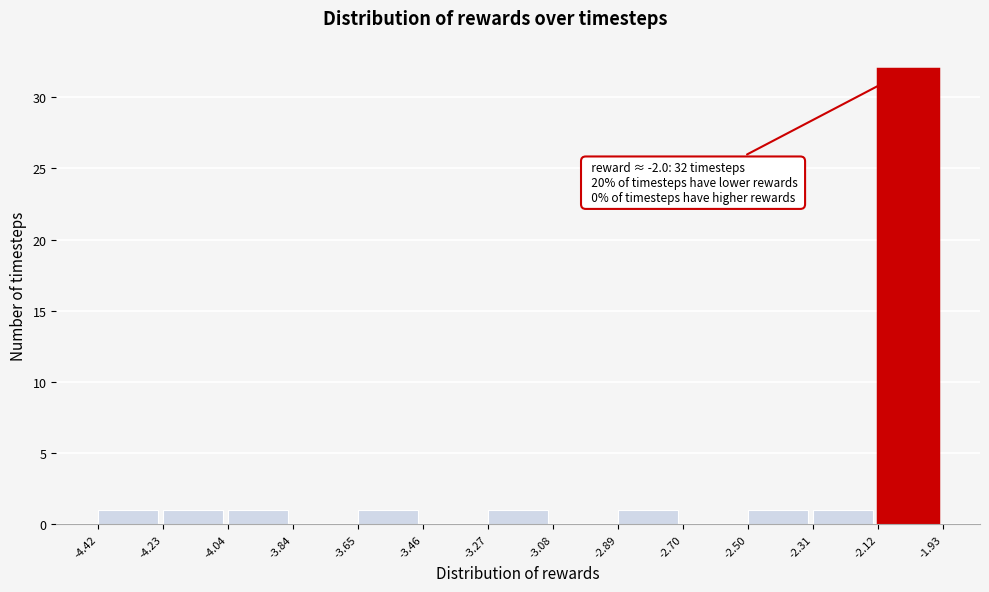

Which range on the x-axis has the tallest bar?

-2.12 to -1.93